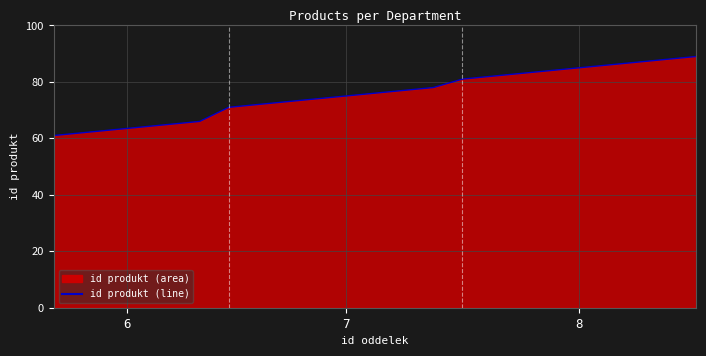

True or false: the data has more than 2 interior local peaks.

False